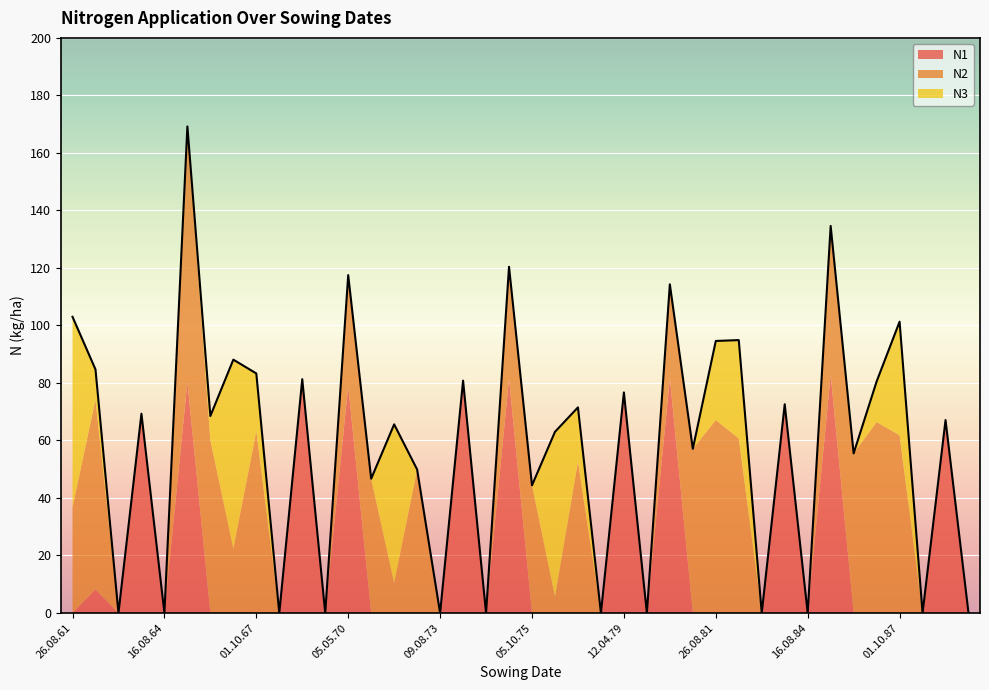

How many intersections are there between N1 and N2?

4